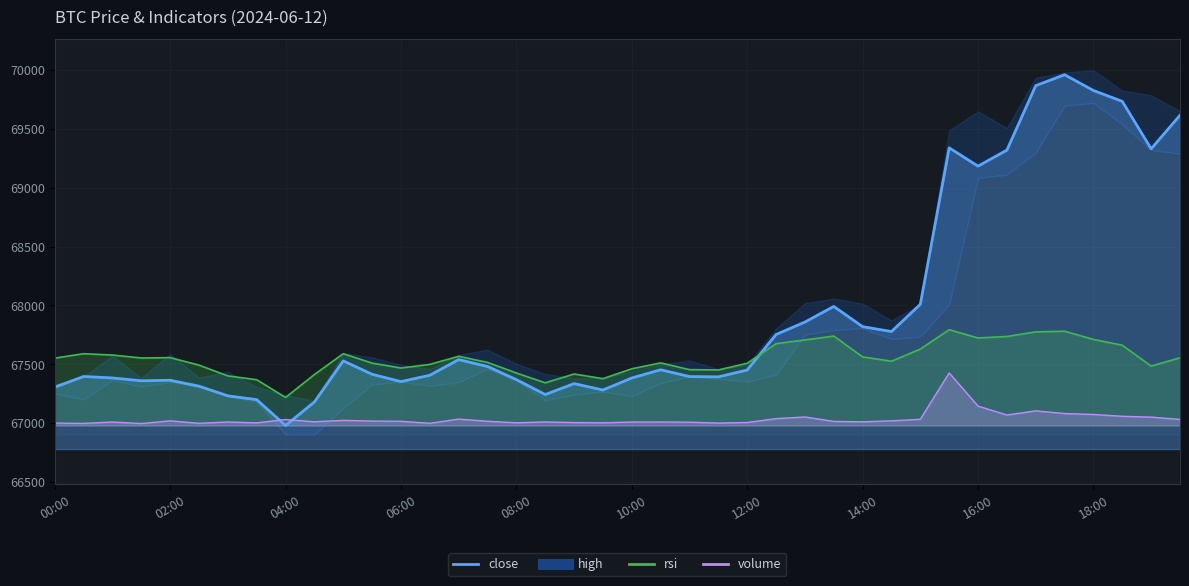

List the labels in order of rsi value, largest first.

2024-06-12 15:30:00, 2024-06-12 17:30:00, 2024-06-12 17:00:00, 2024-06-12 13:30:00, 2024-06-12 16:30:00, 2024-06-12 16:00:00, 2024-06-12 18:00:00, 2024-06-12 13:00:00, 2024-06-12 12:30:00, 2024-06-12 18:30:00, 2024-06-12 15:00:00, 2024-06-12 05:00:00, 2024-06-12 00:30:00, 2024-06-12 01:00:00, 2024-06-12 07:00:00, 2024-06-12 14:00:00, 2024-06-12 02:00:00, 2024-06-12 19:30:00, 2024-06-12 01:30:00, 2024-06-12 00:00:00, 2024-06-12 14:30:00, 2024-06-12 07:30:00, 2024-06-12 10:30:00, 2024-06-12 05:30:00, 2024-06-12 12:00:00, 2024-06-12 06:30:00, 2024-06-12 02:30:00, 2024-06-12 19:00:00, 2024-06-12 06:00:00, 2024-06-12 10:00:00, 2024-06-12 11:00:00, 2024-06-12 11:30:00, 2024-06-12 08:00:00, 2024-06-12 09:00:00, 2024-06-12 04:30:00, 2024-06-12 03:00:00, 2024-06-12 09:30:00, 2024-06-12 03:30:00, 2024-06-12 08:30:00, 2024-06-12 04:00:00